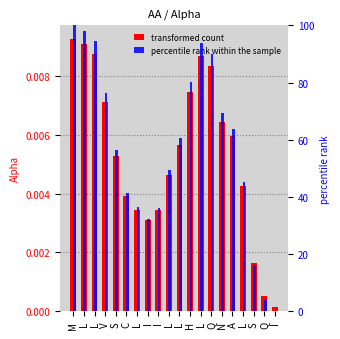

Which series has the widest spread of values?

percentile rank within the sample